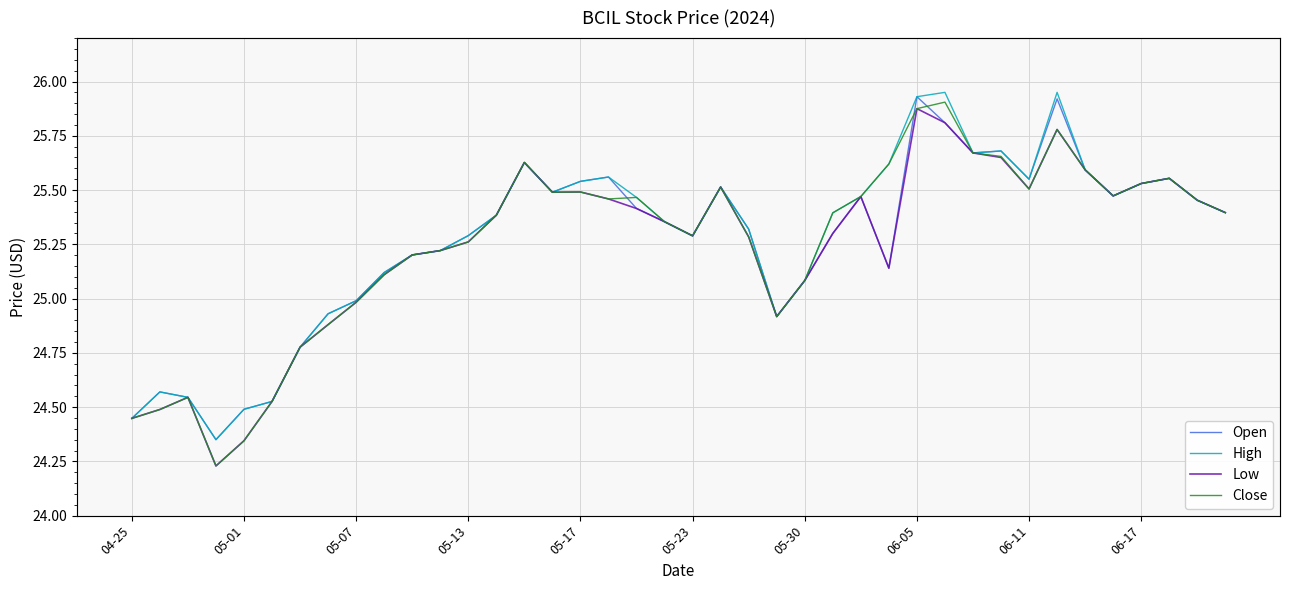

What is the minimum value shown in the chart?

24.2